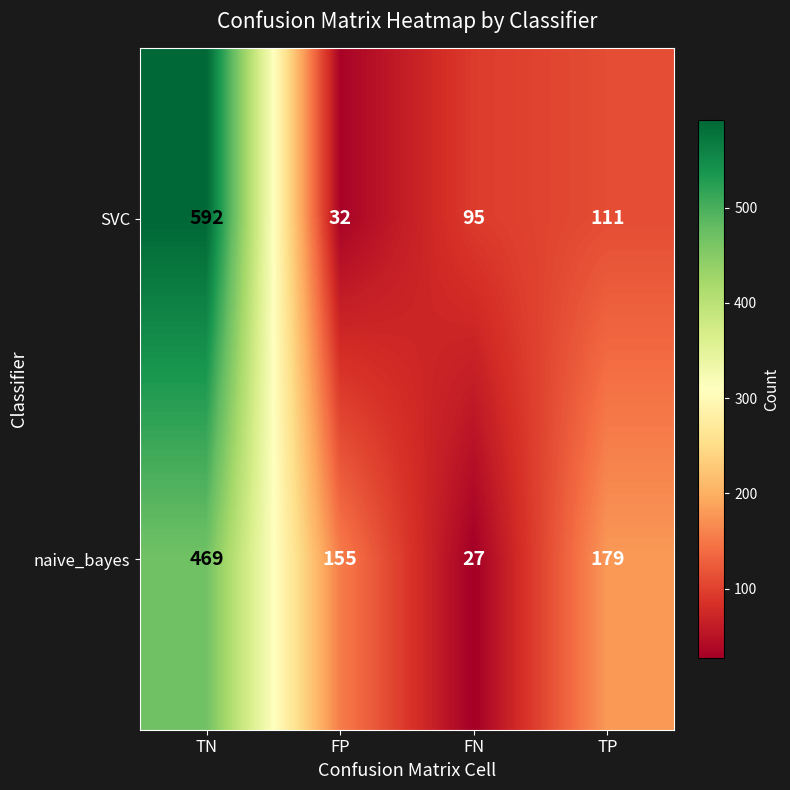

What is the sum of all SVC values?

830